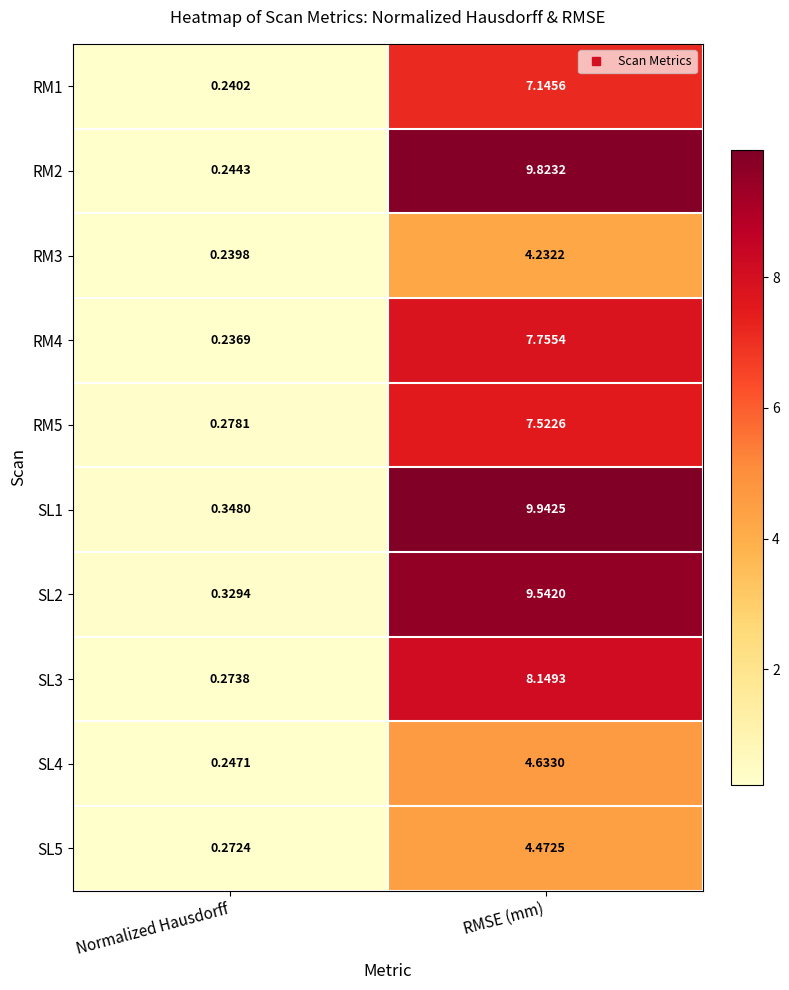

Which series has the largest range (max minus min)?

SL1